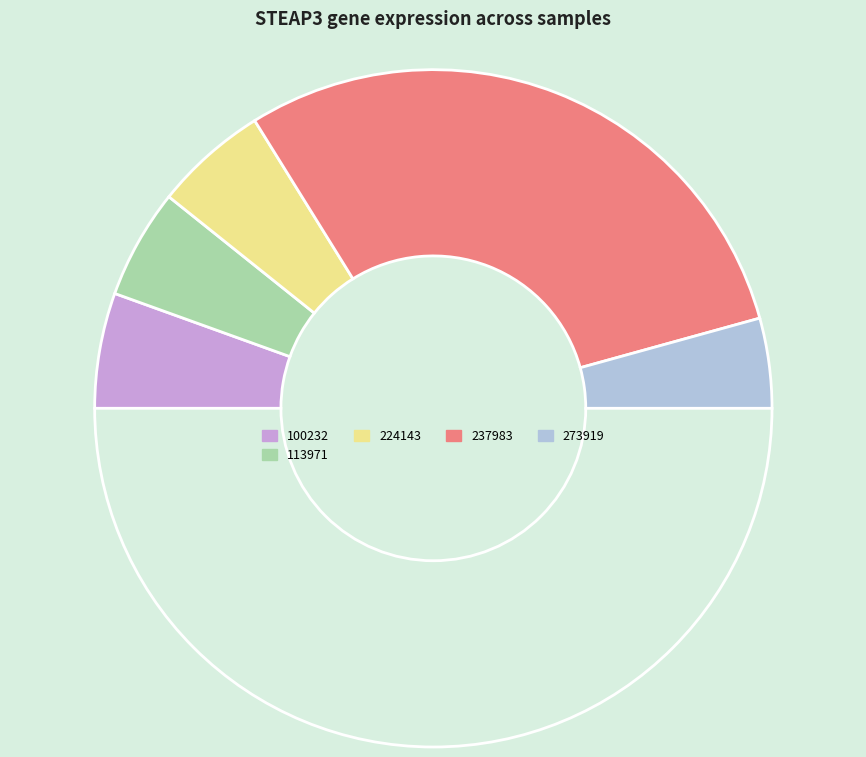

How many segments does this pie chart have?

6